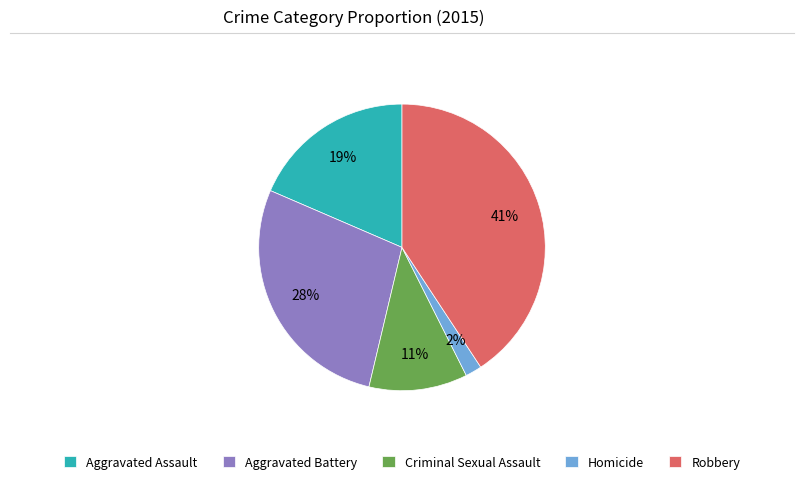

To the nearest percent, what is the average slice percentage?

20%